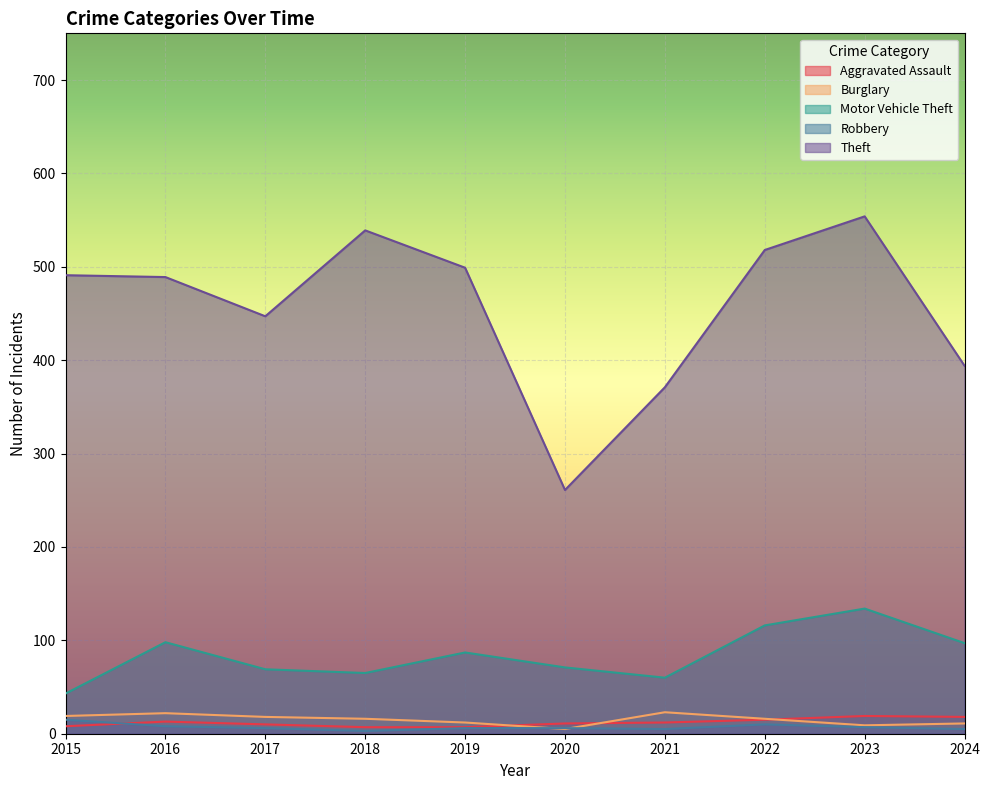

Which category has the highest value in the Motor Vehicle Theft series?

2023